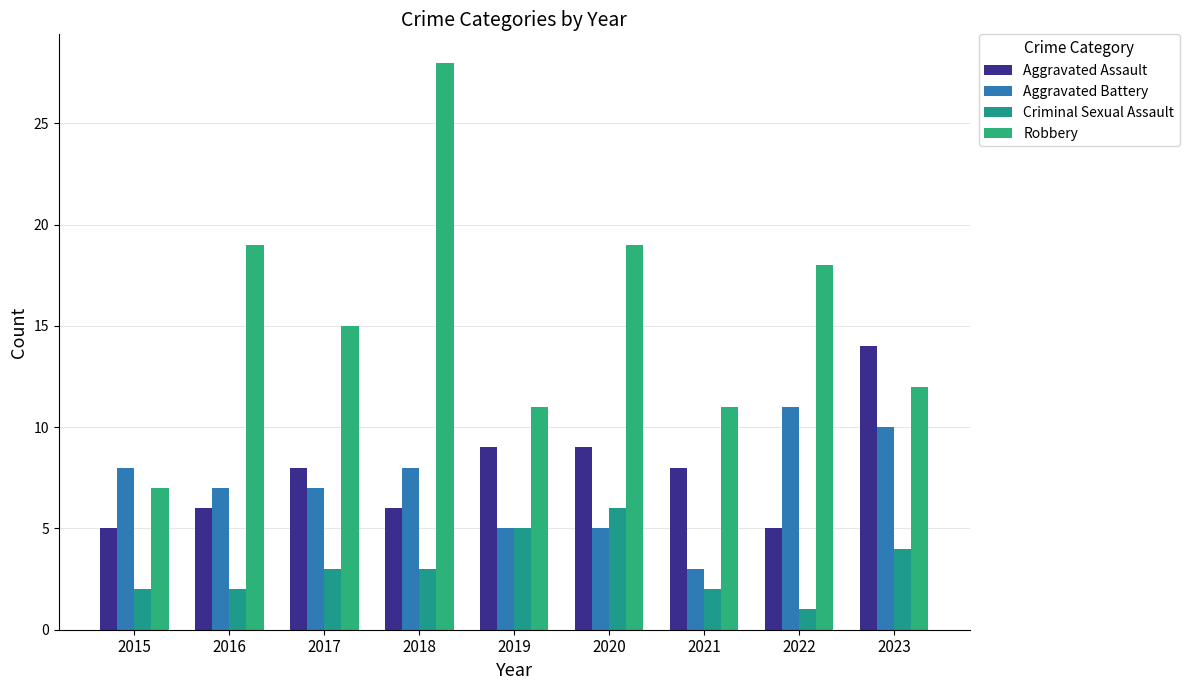

Is it true that Criminal Sexual Assault equals 2 at 2023?

False